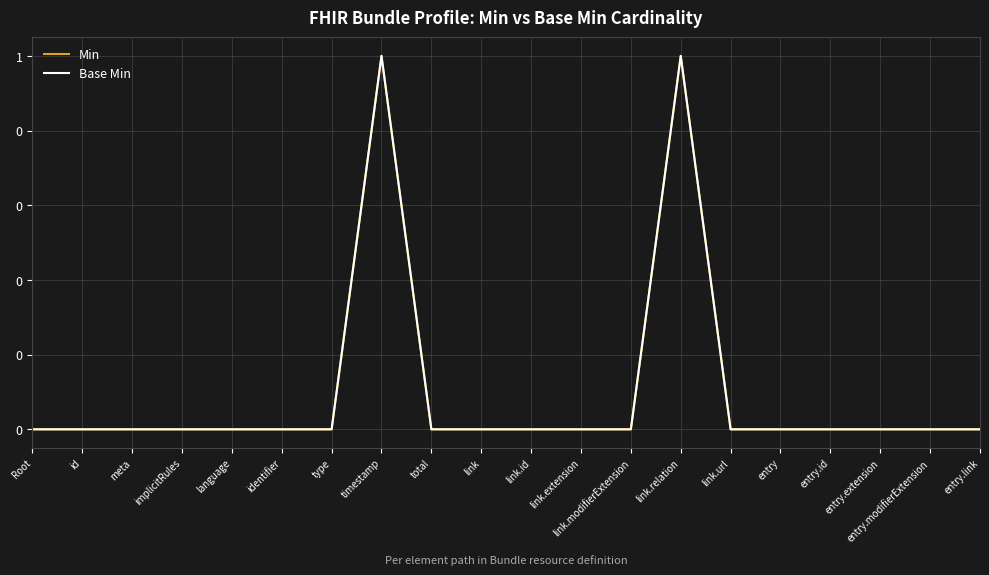

Is the value of Base Min at meta greater than the value of Min at identifier?

No